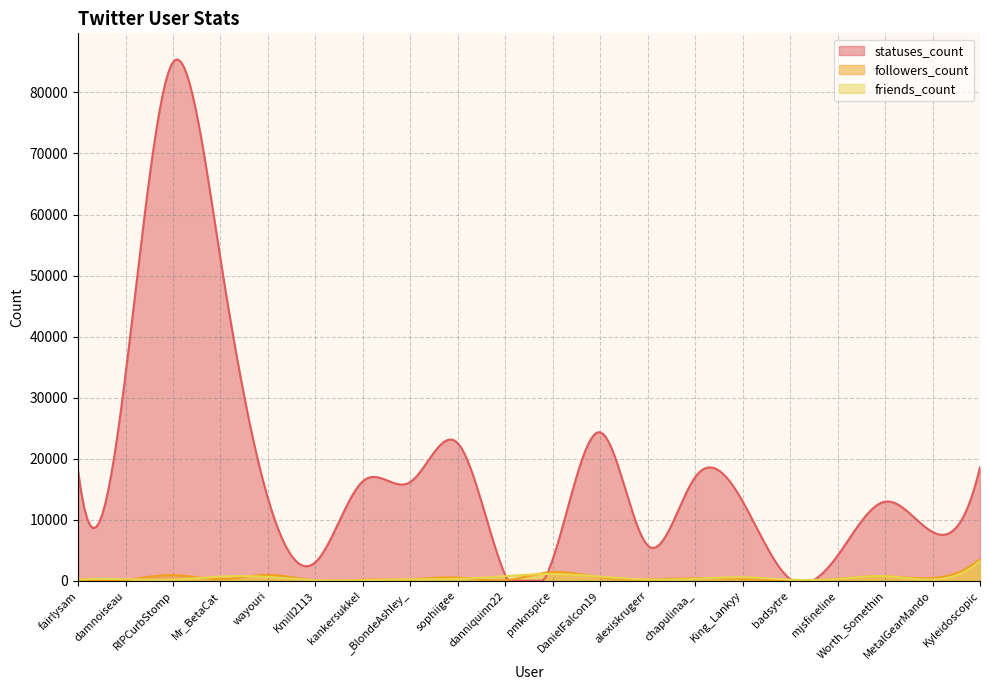

What are all the series names shown in the legend?

statuses_count, followers_count, friends_count